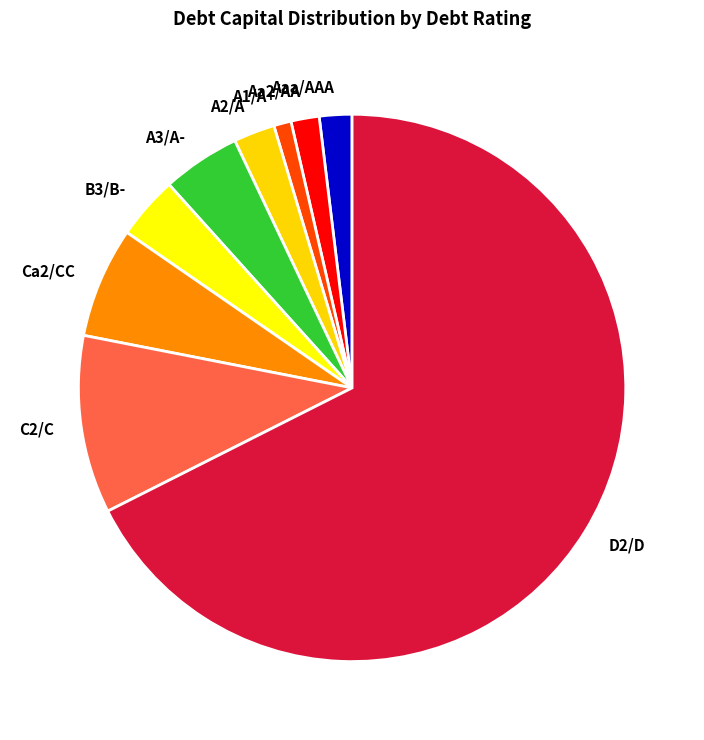

The C2/C slice represents 1% of the pie. True or false?

False